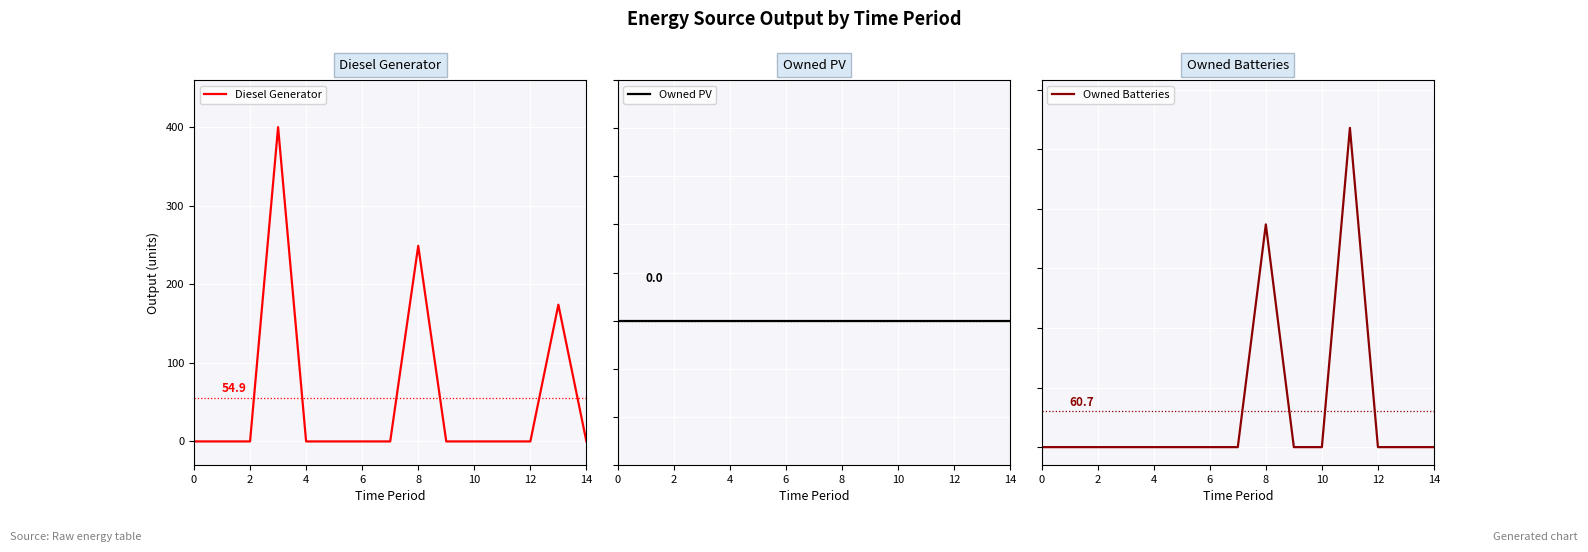

The value of Diesel Generator at 14 is 165. True or false?

False